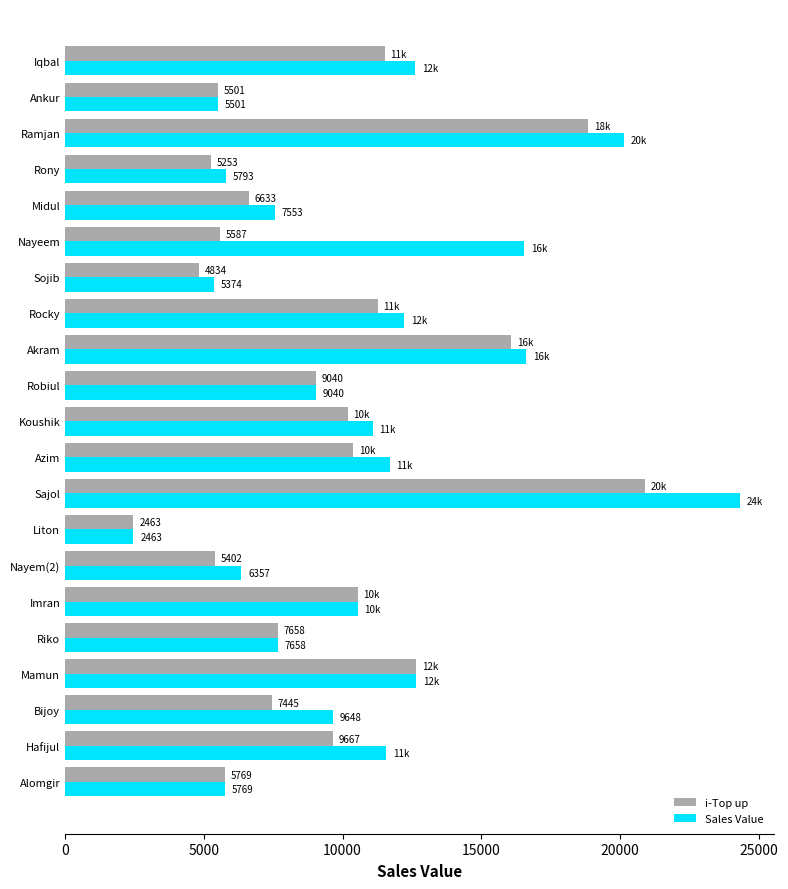

Which series has the largest range (max minus min)?

Sales Value